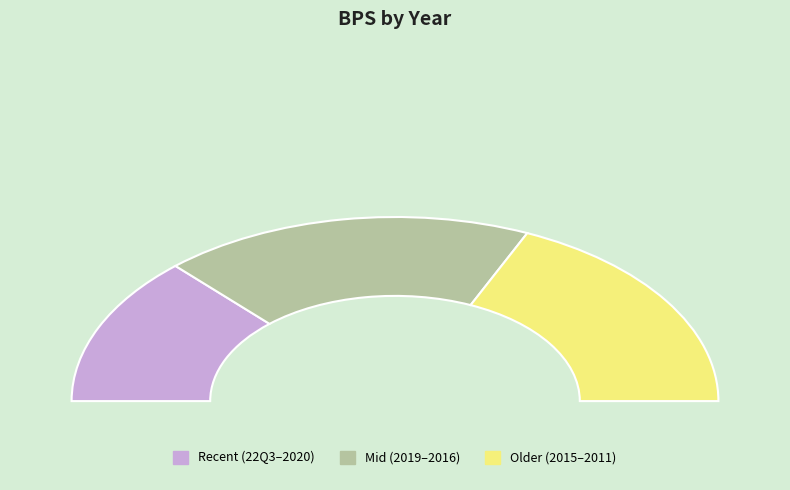

The 2020 slice represents 17% of the pie. True or false?

False